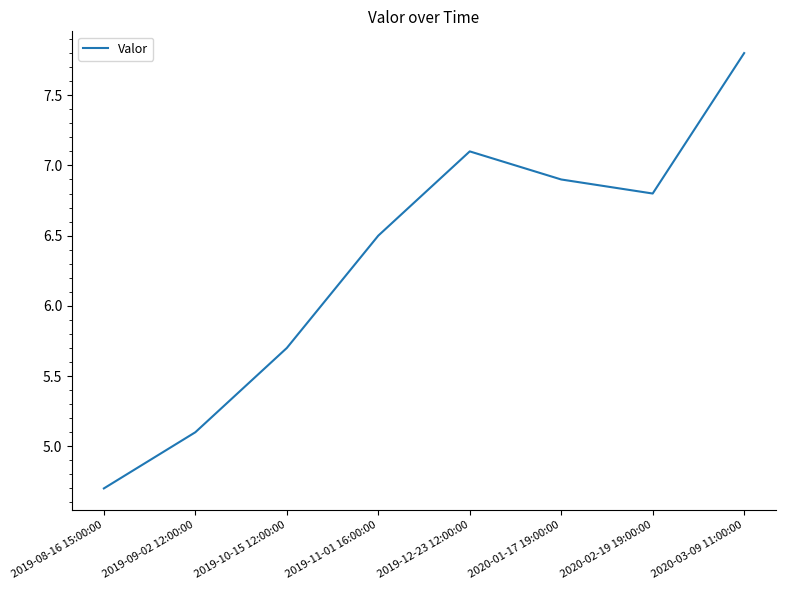

List the labels in order of value, largest first.

2020-03-09 11:00:00, 2019-12-23 12:00:00, 2020-01-17 19:00:00, 2020-02-19 19:00:00, 2019-11-01 16:00:00, 2019-10-15 12:00:00, 2019-09-02 12:00:00, 2019-08-16 15:00:00